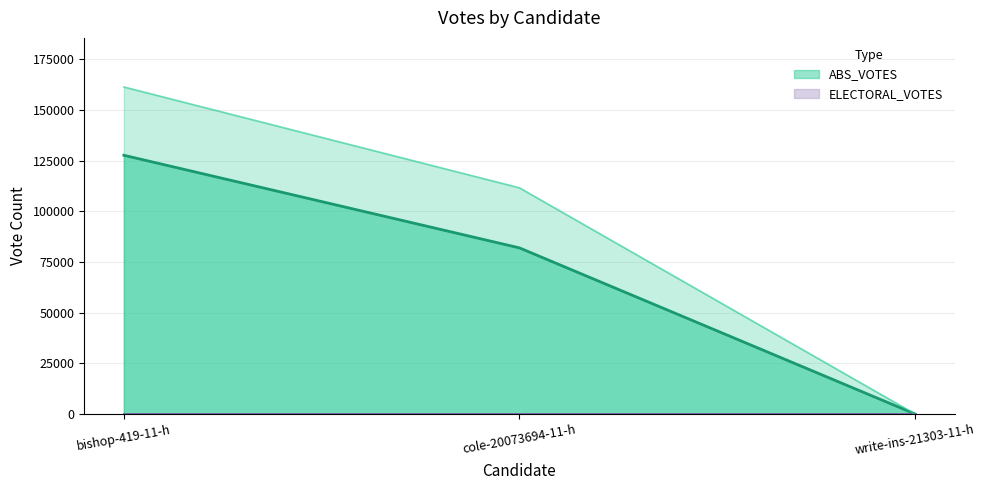

How many values exceed 81963?

1